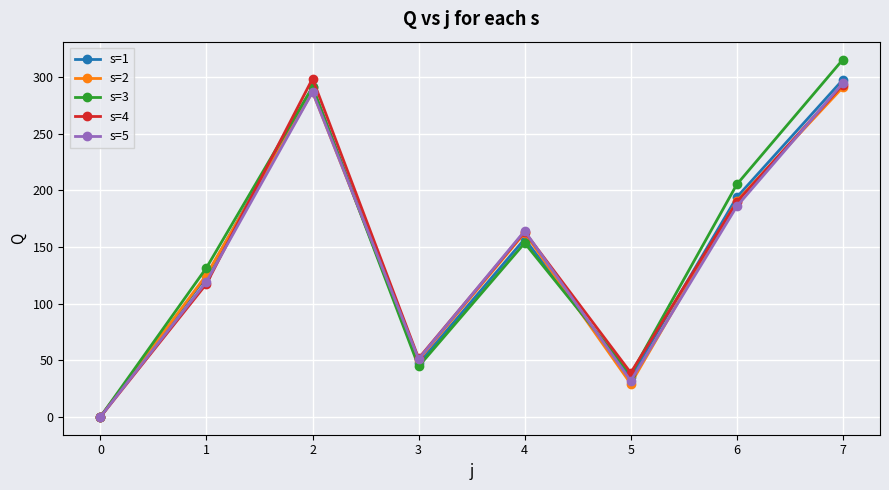

Is the value of s=1 at 0 greater than the value of s=3 at 1?

No